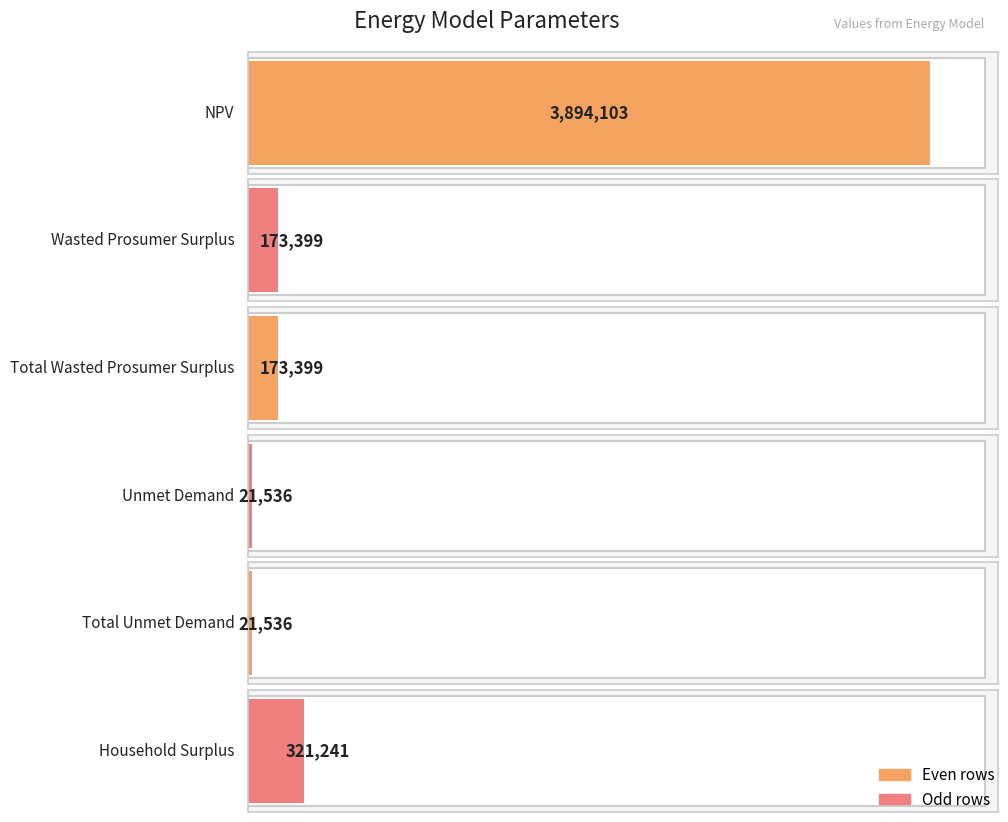

How many data points does each series have?

6